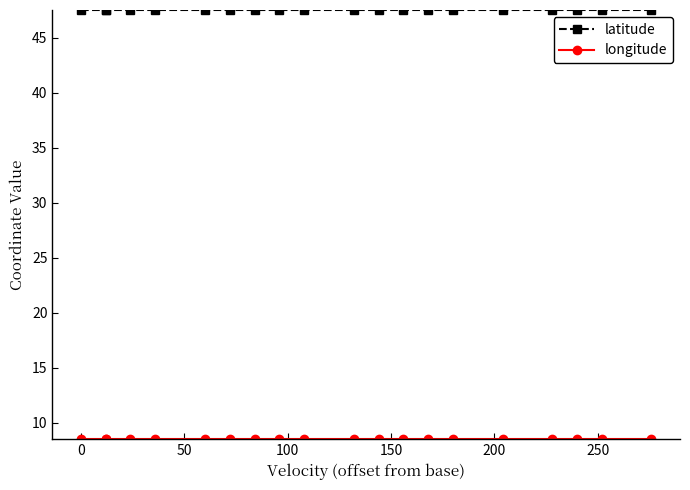

What is the spread (max minus min) of values at 150?

39.0